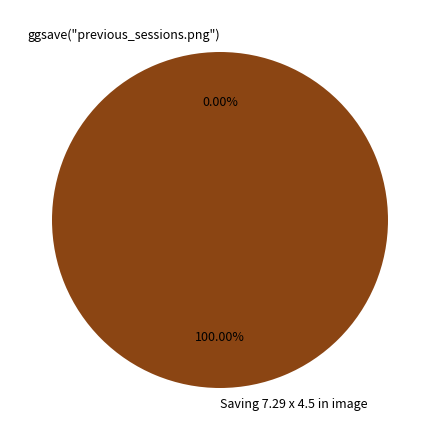

What percentage is the Saving 7.29 x 4.5 in image slice, to the nearest percent?

100%